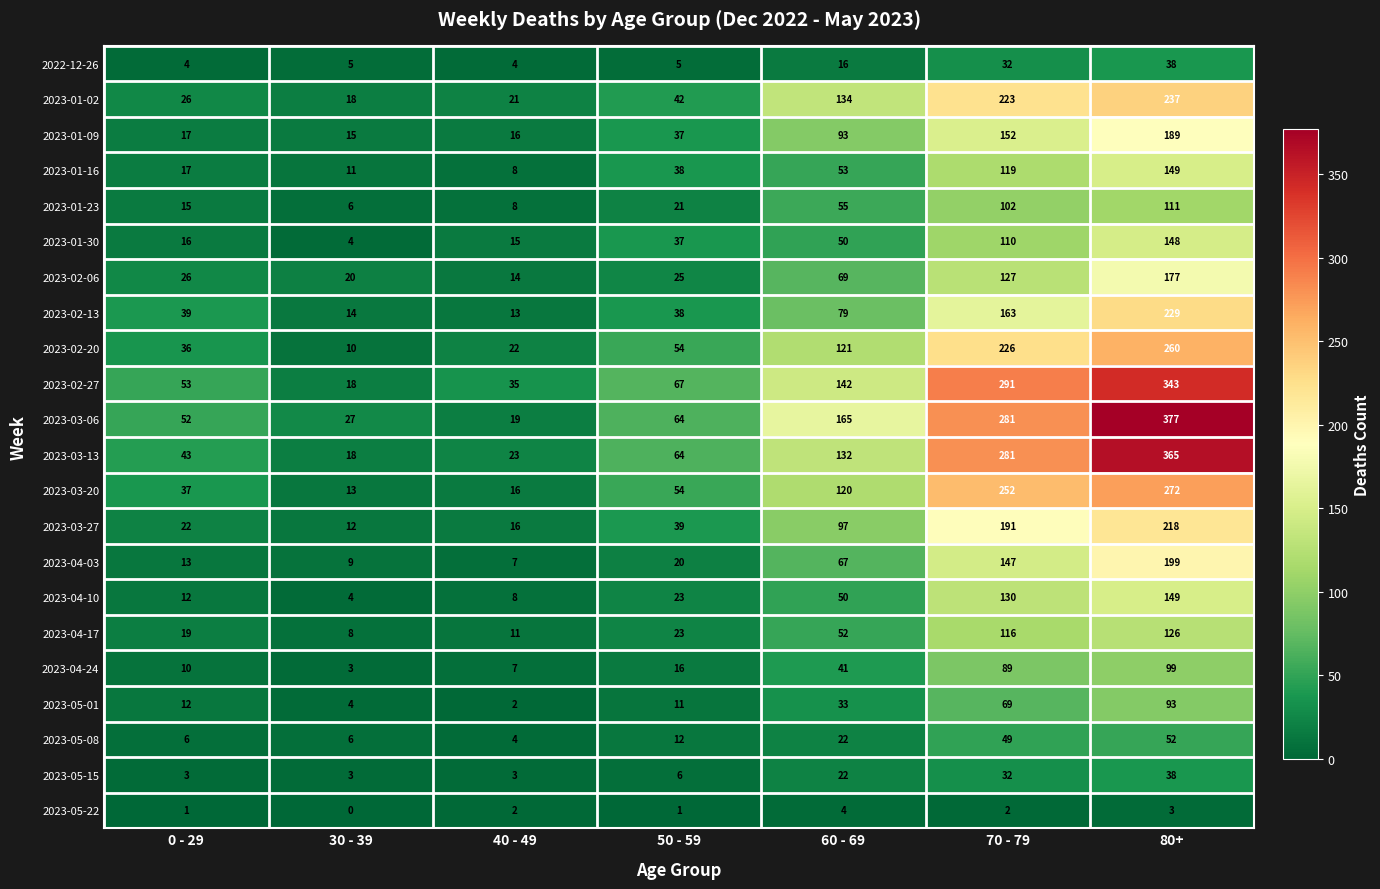

Between 30 - 39 and 80+, which series saw the biggest shift?

2023-03-06